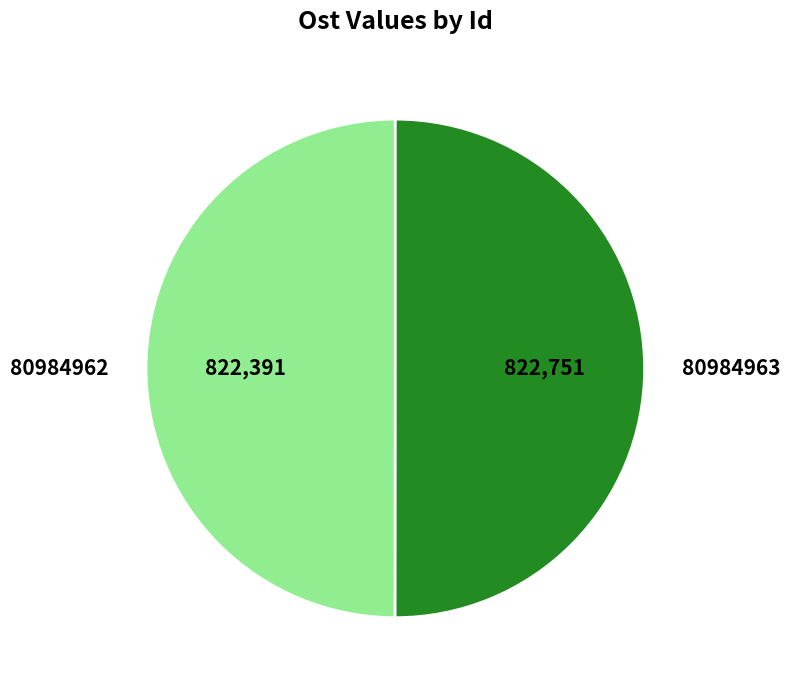

Do 80984963 and 80984962 together represent more than half of the pie?

Yes